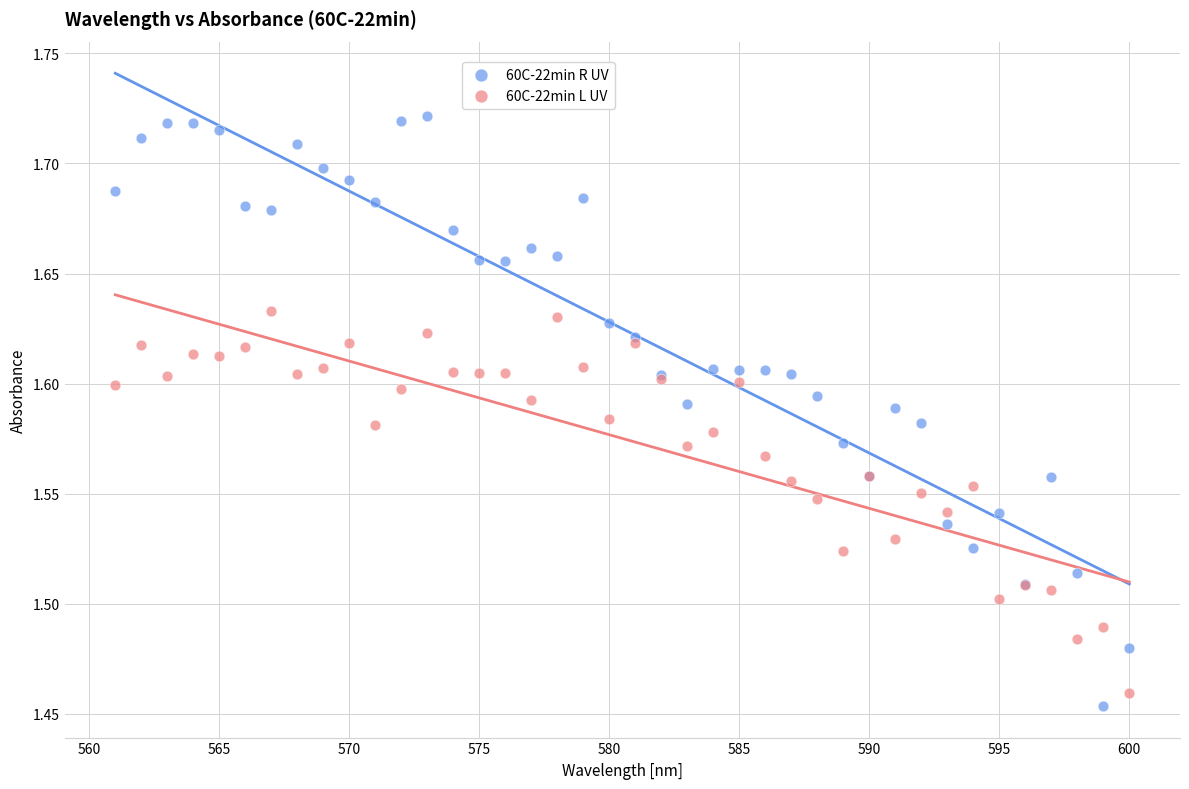

Which series has the largest Y range (max minus min)?

60C-22min R UV